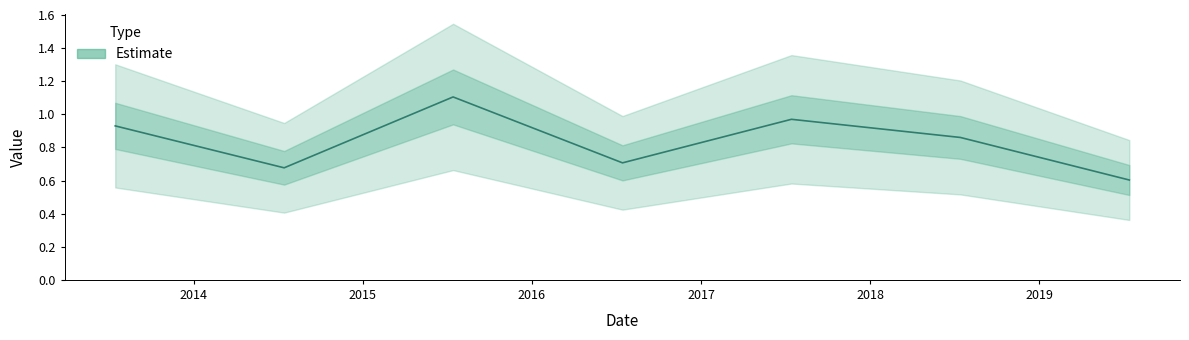

Reading left to right, transcribe all the data shown in this chart.

2013-07-15=0.9	2014-07-15=0.7	2015-07-15=1.1	2016-07-15=0.7	2017-07-15=1.0	2018-07-15=0.9	2019-07-15=0.6